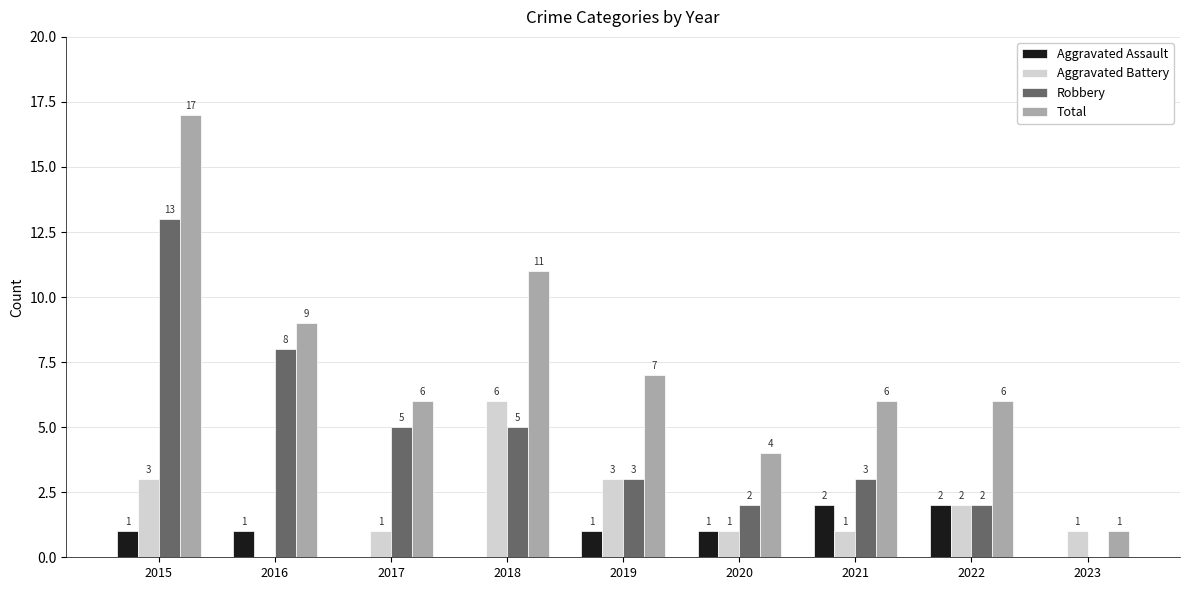

What is the sum of the Aggravated Assault values at 2018 and 2022?

2